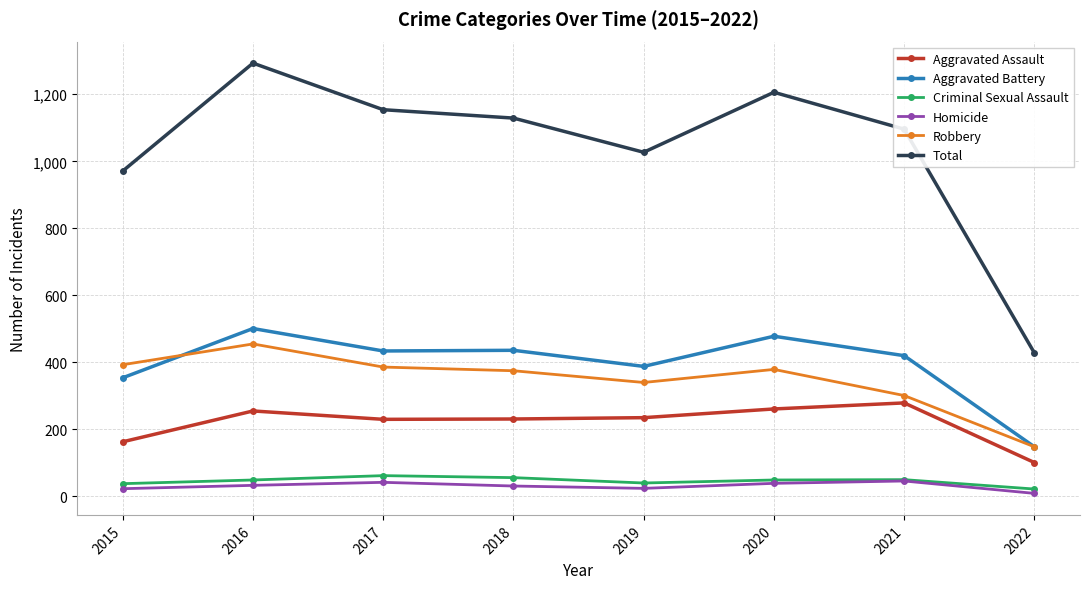

Which category has the highest value in the Aggravated Battery series?

2016